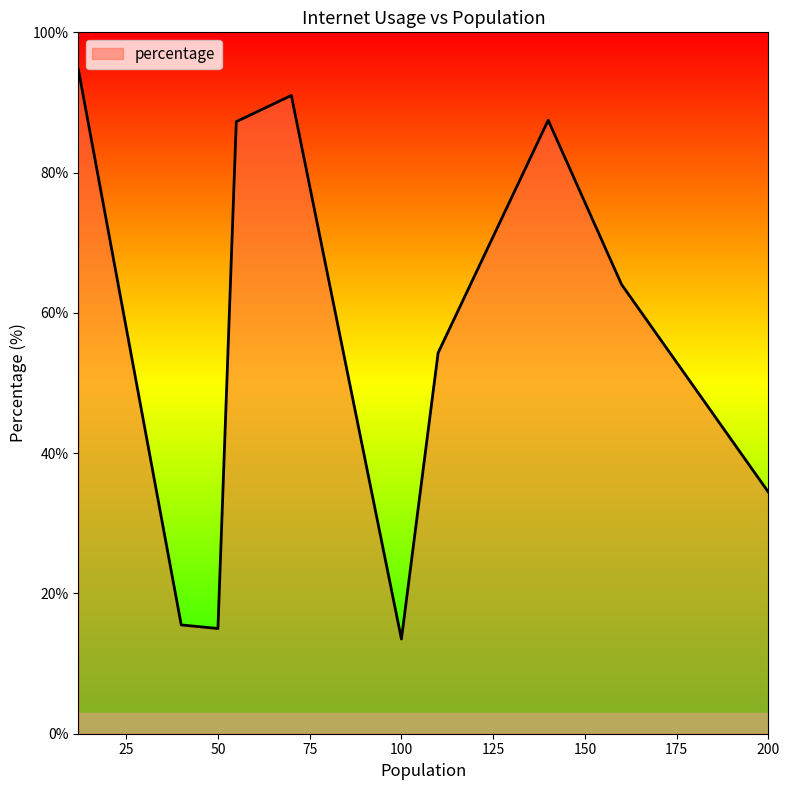

What is the difference between the maximum and minimum values?

81.1